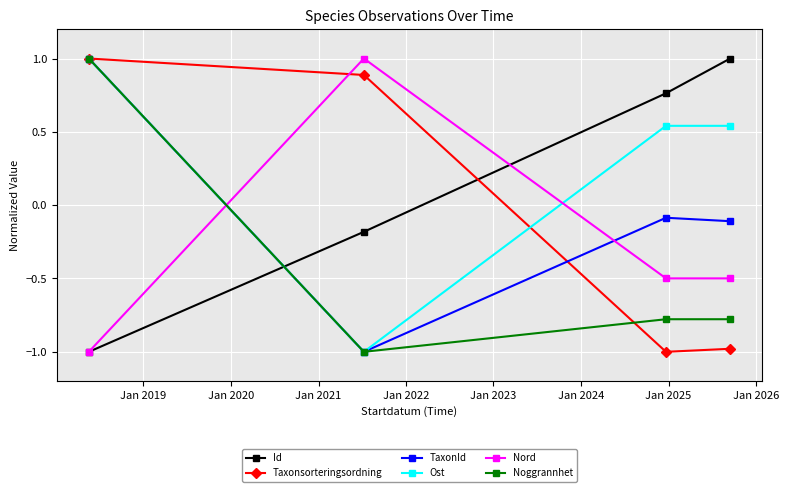

What is the value of the TaxonId point at the 1st from the left?

1.0